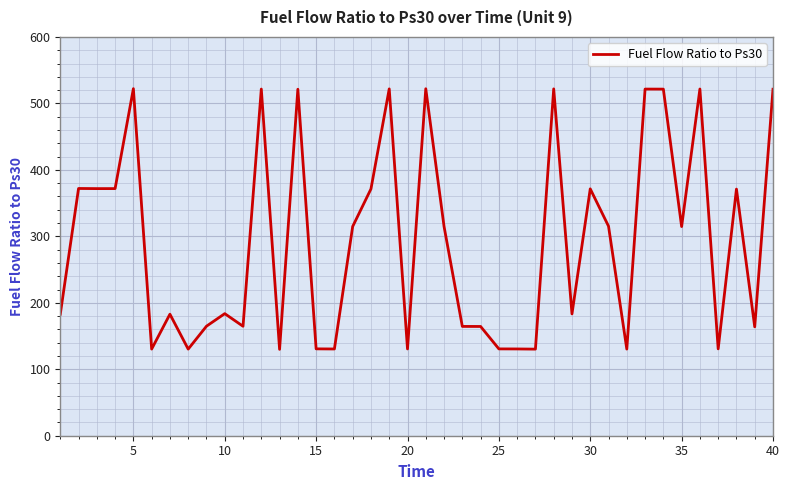

Does the chart have visible grid lines?

Yes